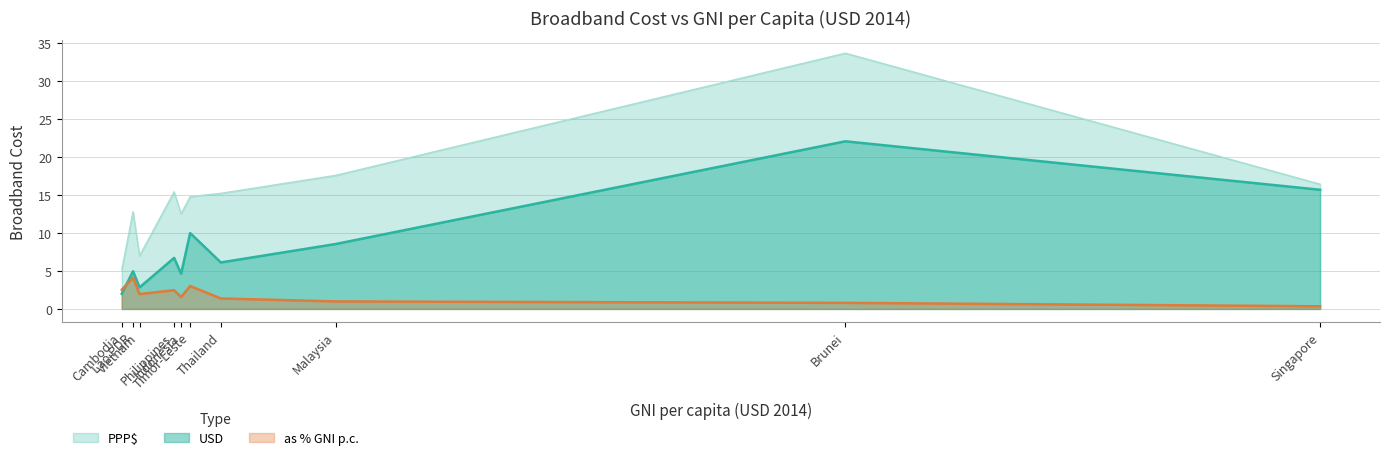

True or false: as % GNI p.c. has more than 1 points higher than both neighbors.

True